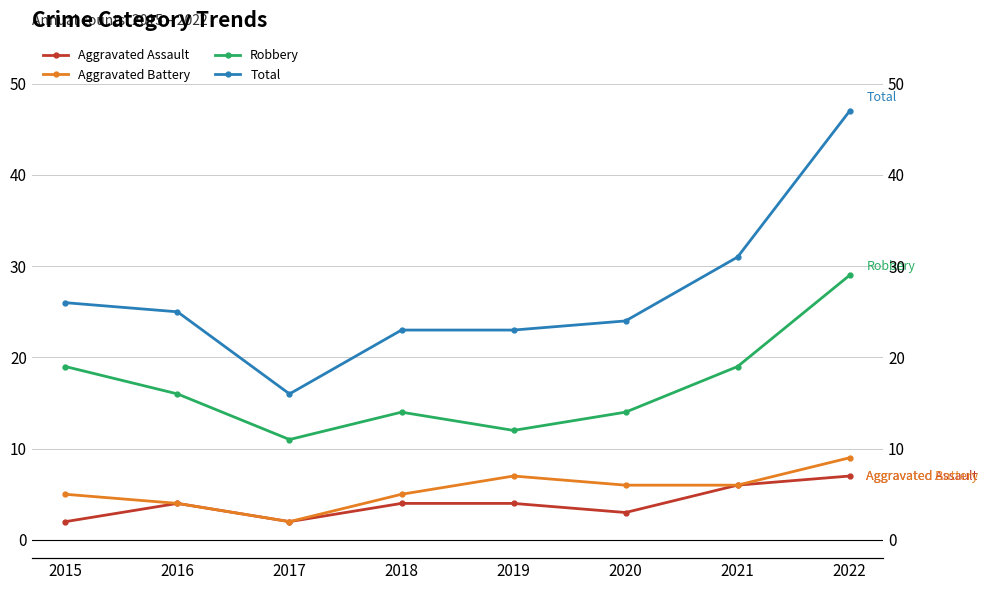

Which series has the largest range (max minus min)?

Total